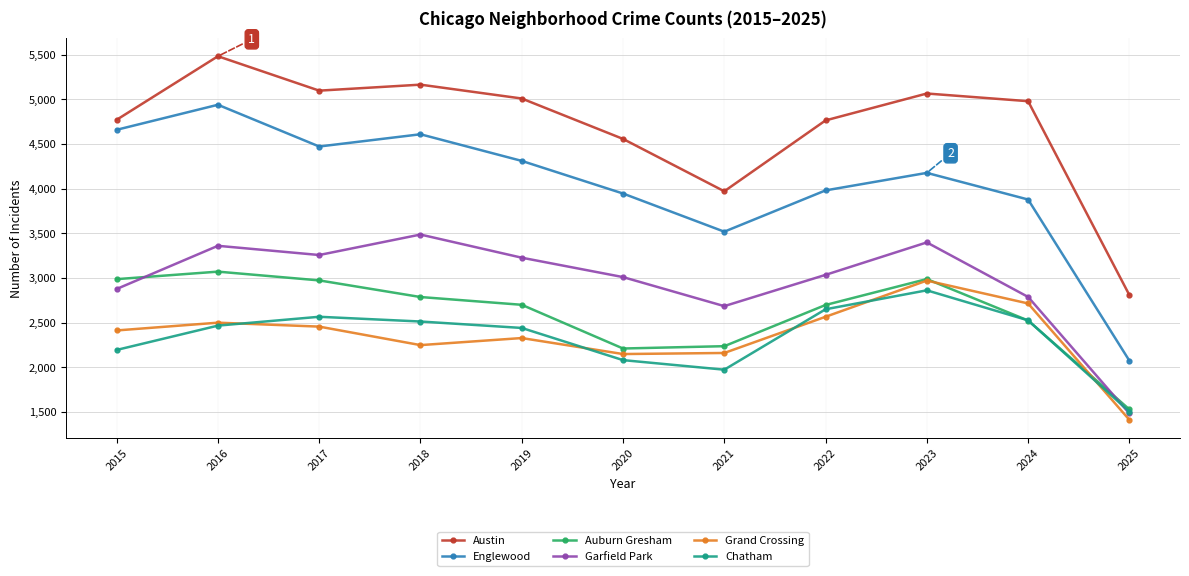

What is the difference between the maximum and minimum values in the Grand Crossing series?

1558